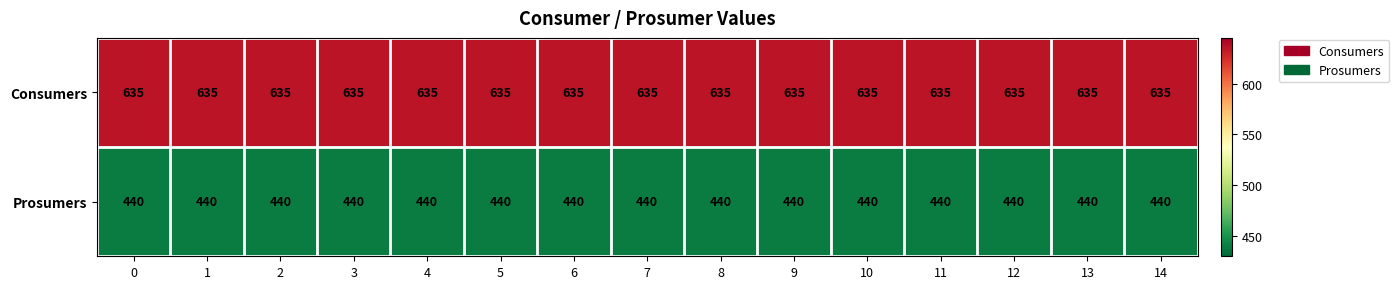

At how many categories does at least one series exceed 559?

15